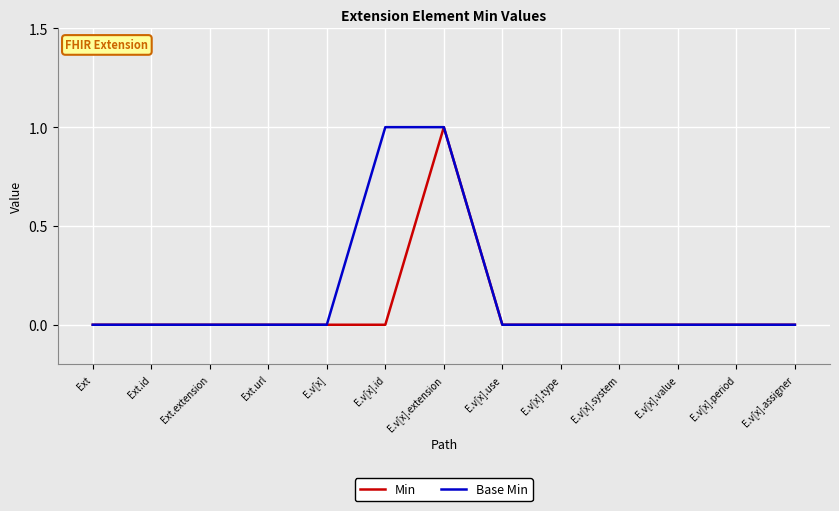

Is the value of Min at Ext.url greater than the value of Base Min at E.v[x].extension?

No